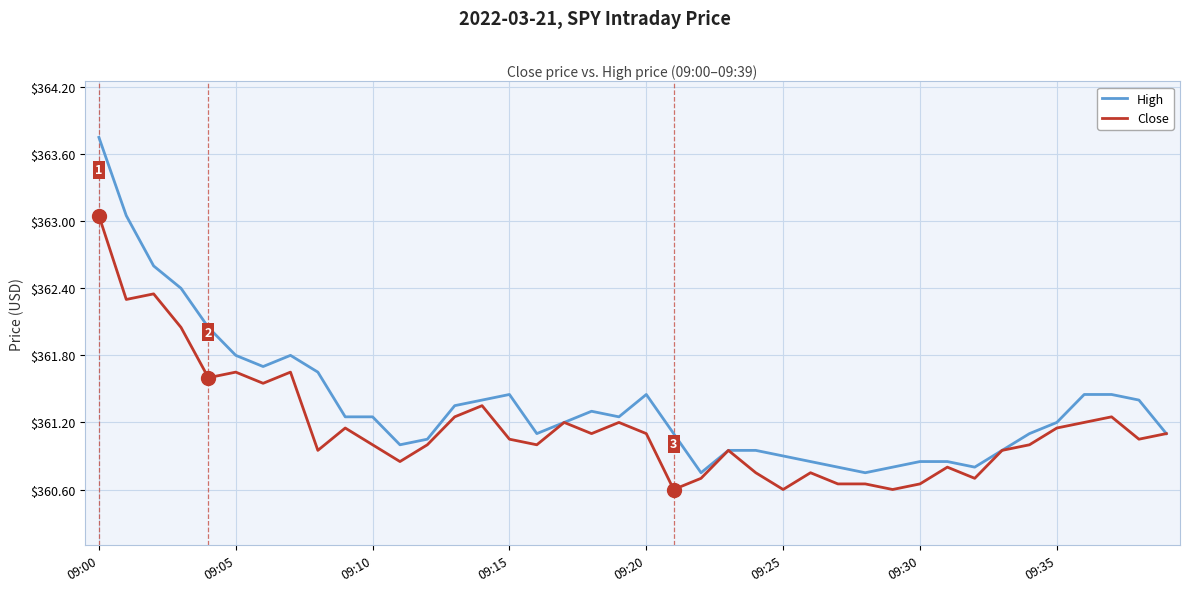

Which series has the largest total across all categories?

High